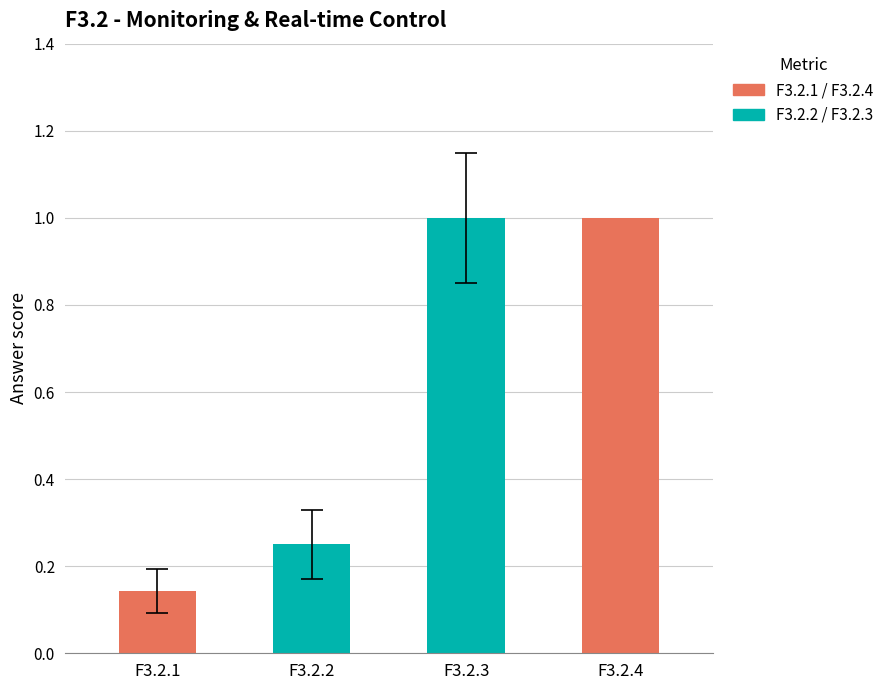

What is the difference between the second highest and minimum values?

0.9